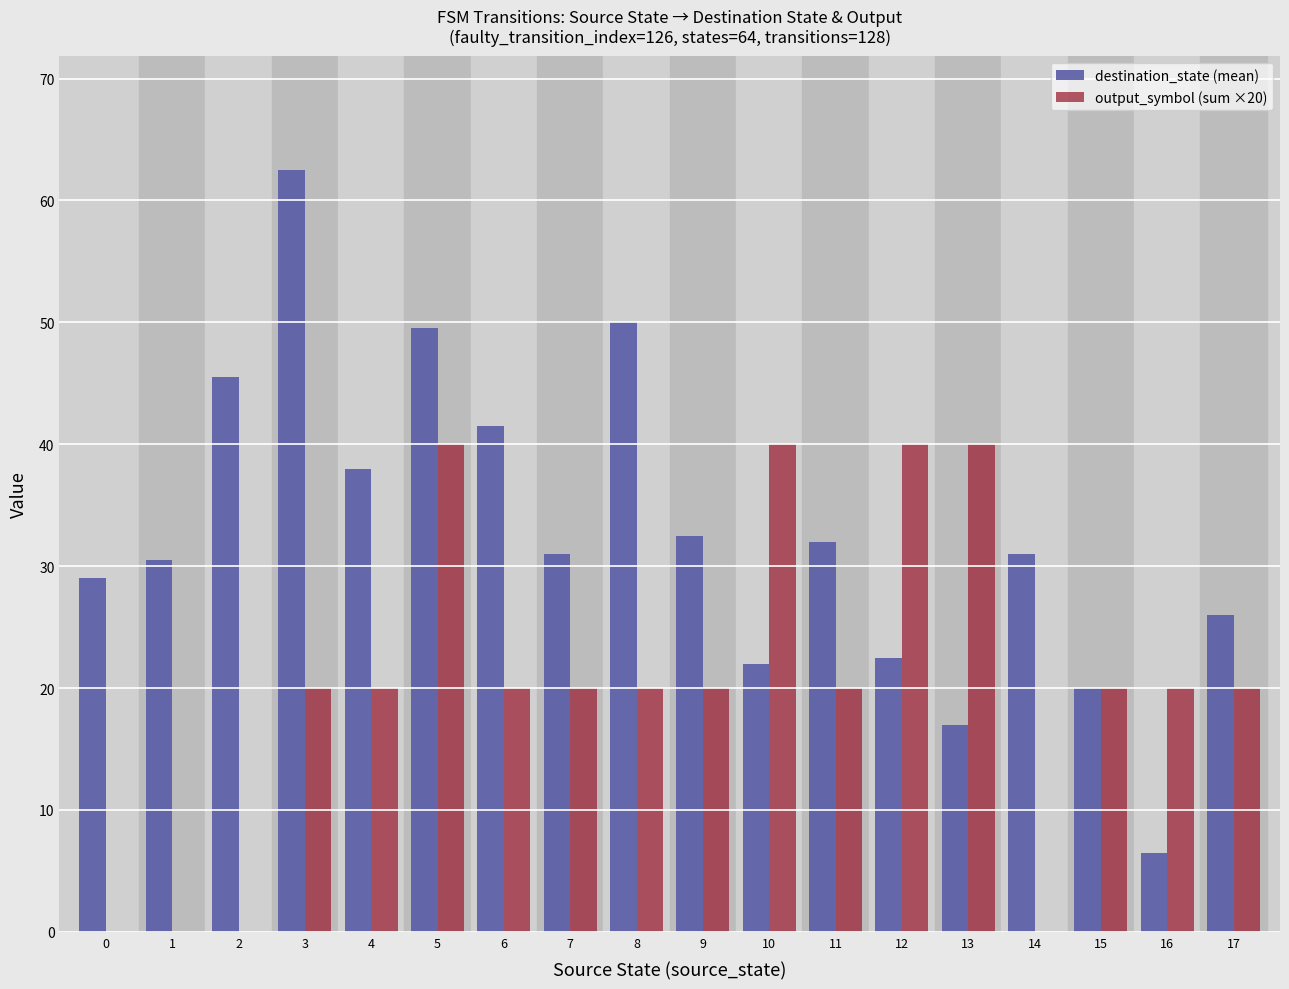

What value does the output_symbol (sum ×20) series have at 10?

40.0